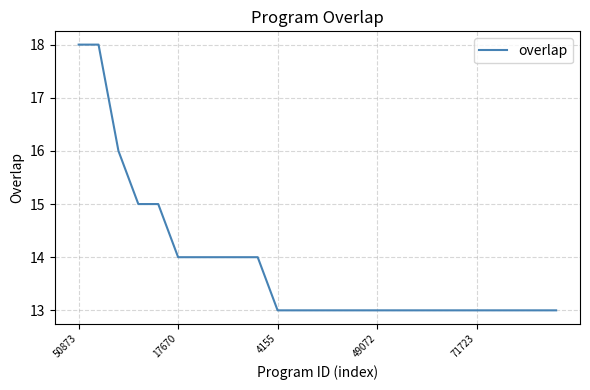

Reading left to right, list all the values displayed in this chart.

18	18	16	15	15	14	14	14	14	14	13	13	13	13	13	13	13	13	13	13	13	13	13	13	13